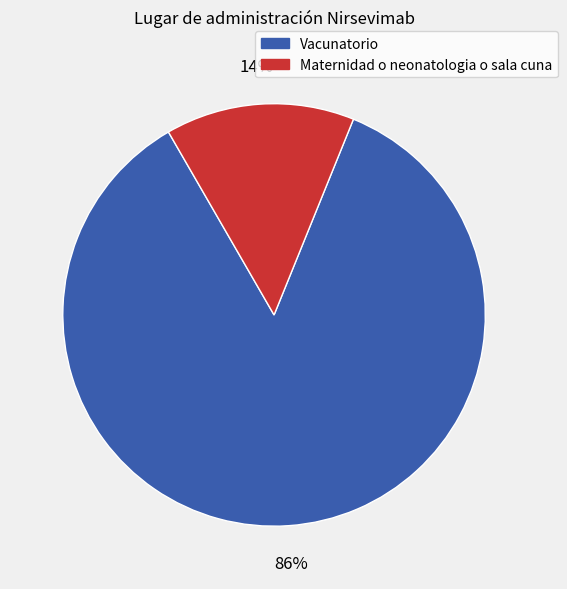

True or false: Maternidad o neonatologia o sala cuna accounts for 25% of the total.

False